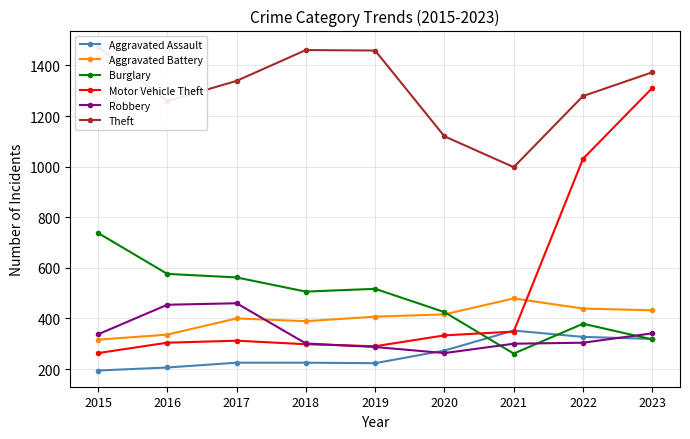

What is the difference between the second highest and second lowest values in the Aggravated Battery series?

103